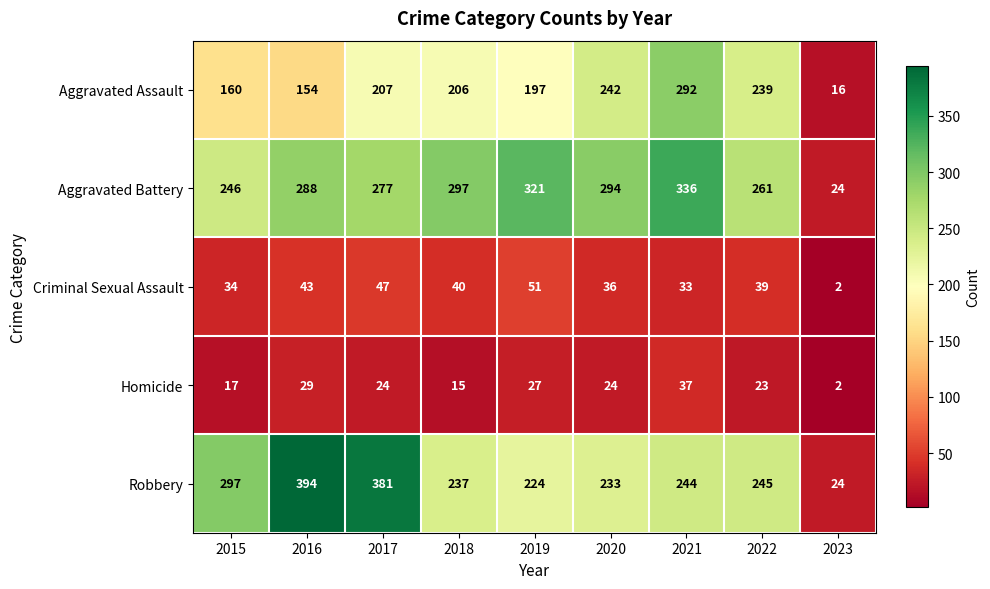

True or false: Aggravated Battery has a value of 288 at 2016.

True